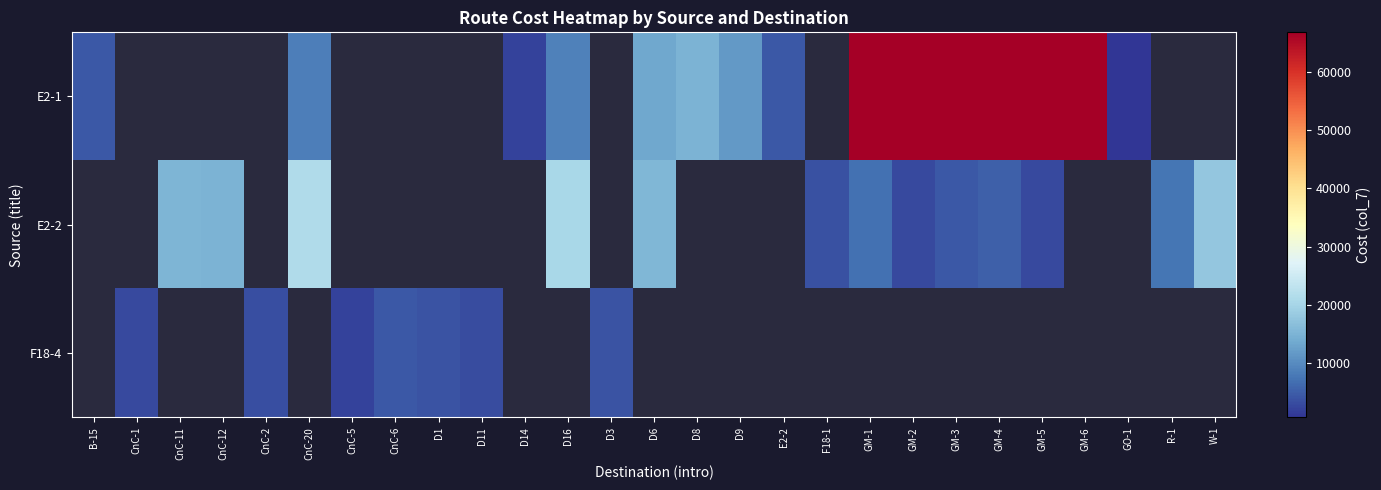

At how many categories does at least one series exceed 63104?

6